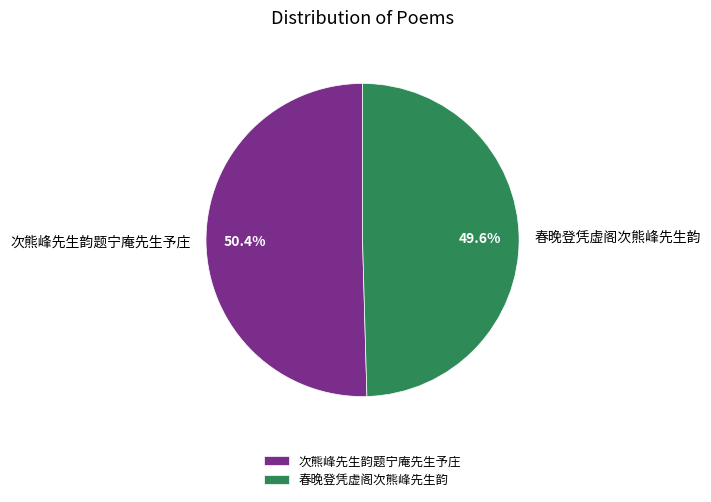

Which has a higher value, 春晚登凭虚阁次熊峰先生韵 or 次熊峰先生韵题宁庵先生予庄?

次熊峰先生韵题宁庵先生予庄